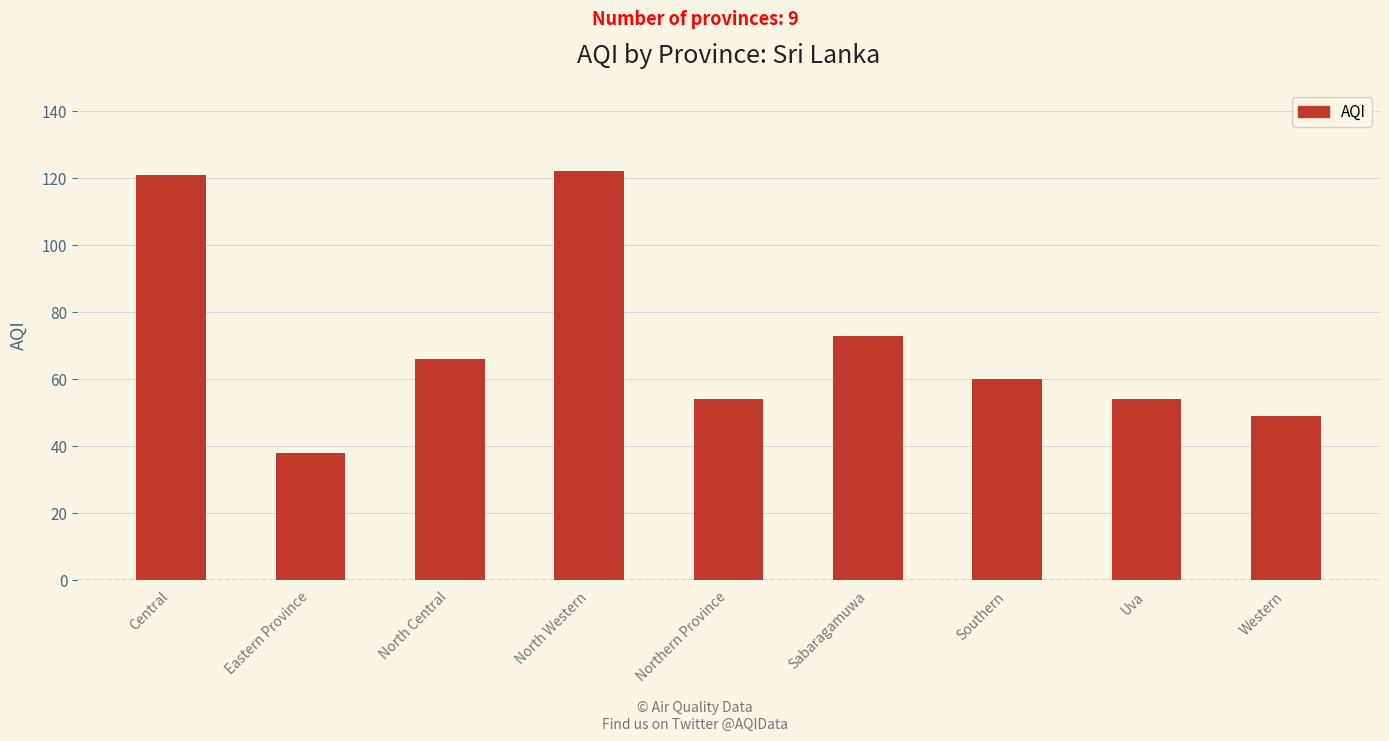

What is the greatest value displayed?

122